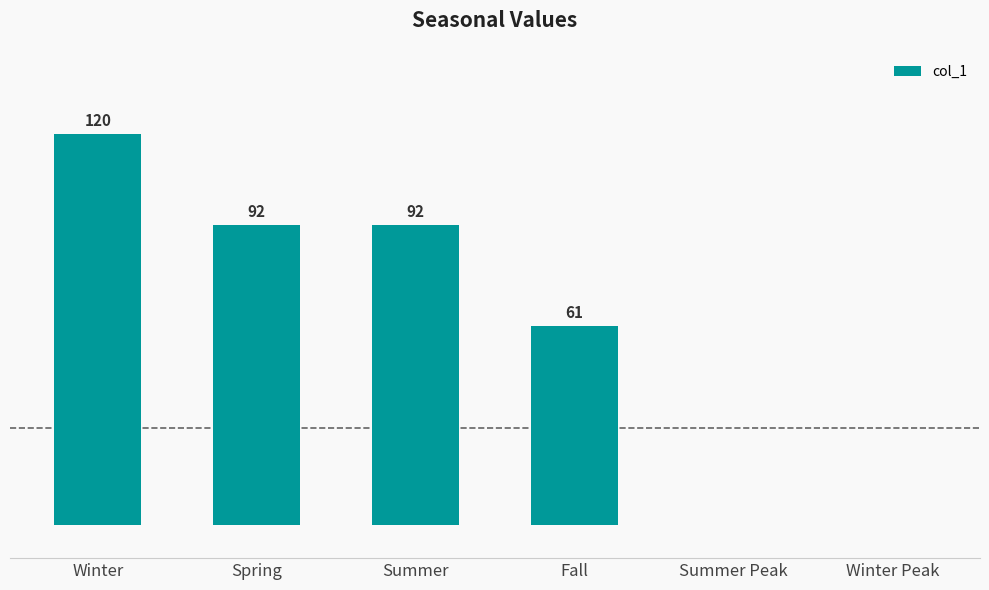

Which has a higher value, Fall or Spring?

Spring